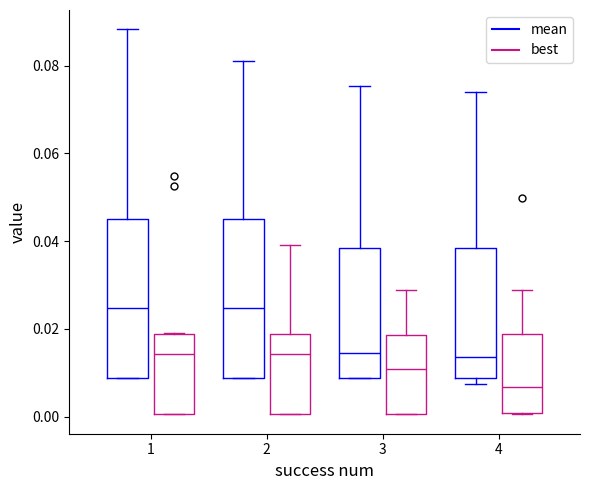

Where is the upper edge of the box for 2 (mean) on the y-axis? The values are not printed on the chart, so give them approximately, as read against the axis.

0.046